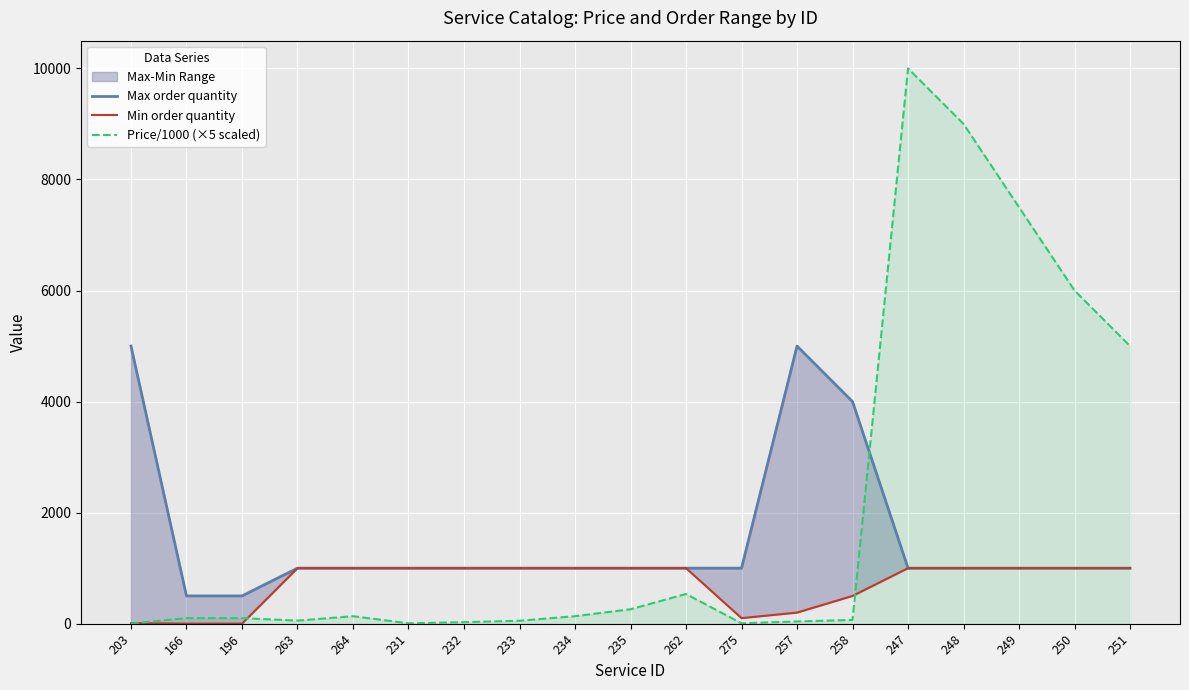

What is the value of the Max order quantity point at the 8th from the left?

1000.0